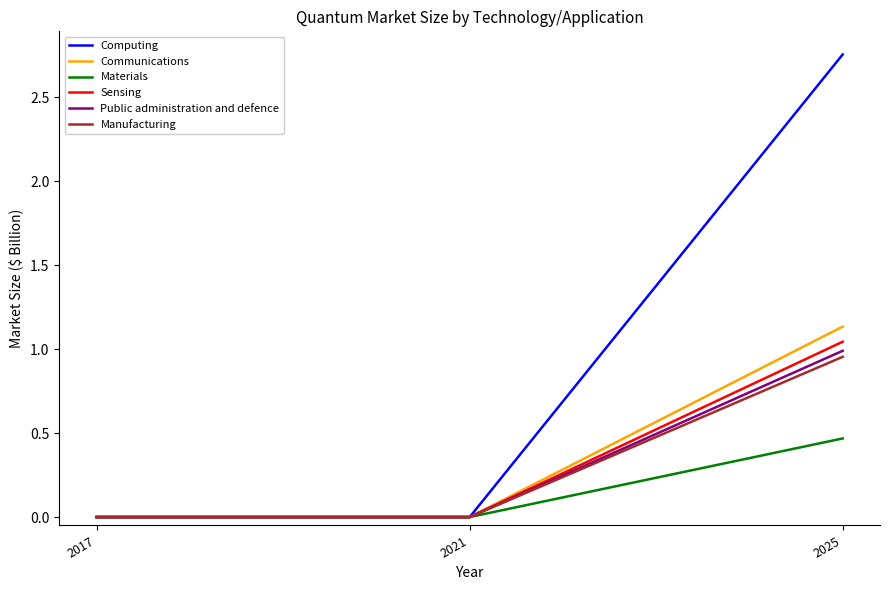

Rank the series at 2025 from lowest to highest value.

Materials, Manufacturing, Public administration and defence, Sensing, Communications, Computing